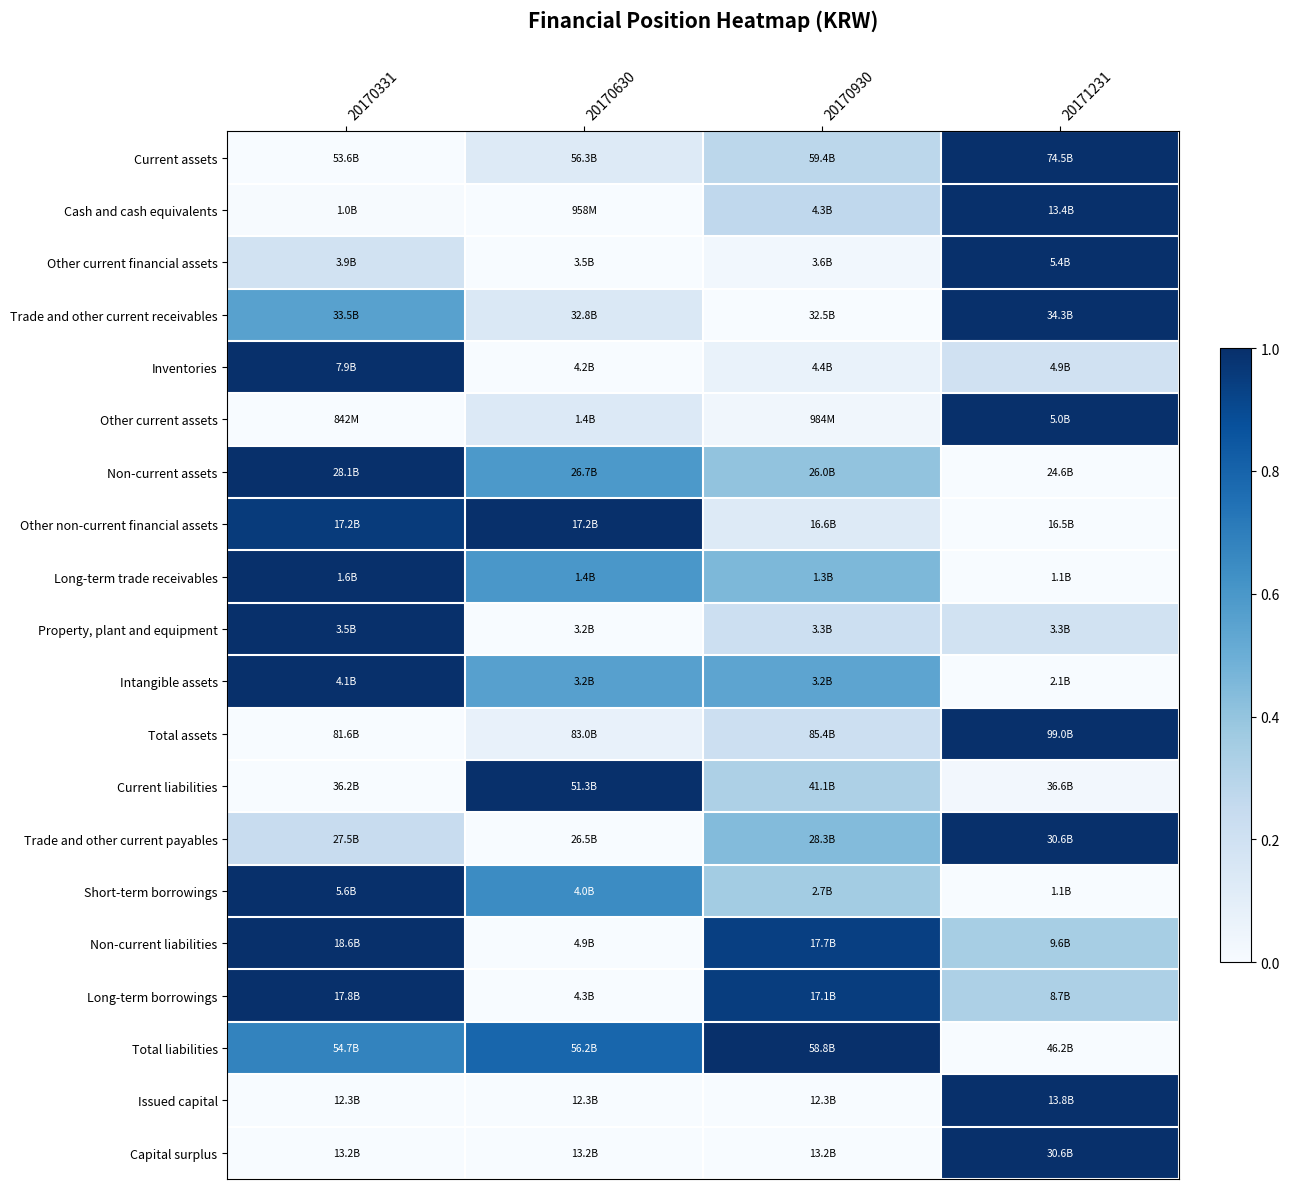

Which has a higher value, 20171231 or 20170630?

20171231